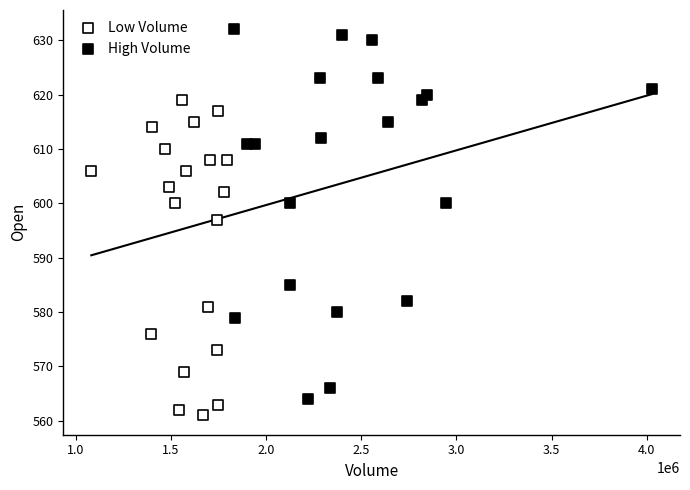

Which series contains the highest Y value?

High Volume